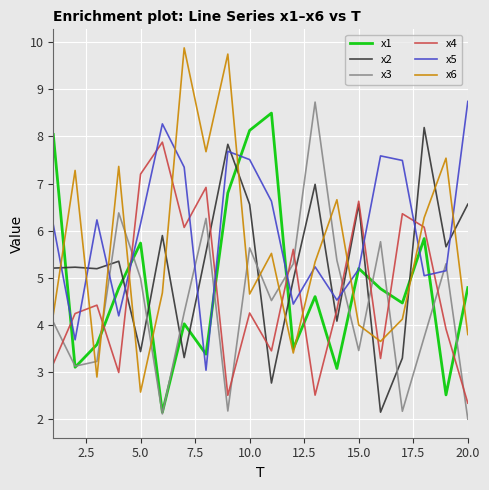

Which series has the largest total across all categories?

x5